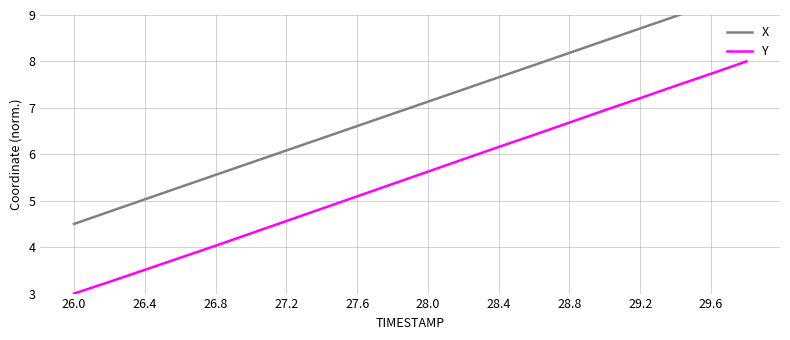

What is the maximum value for Y?

8.0